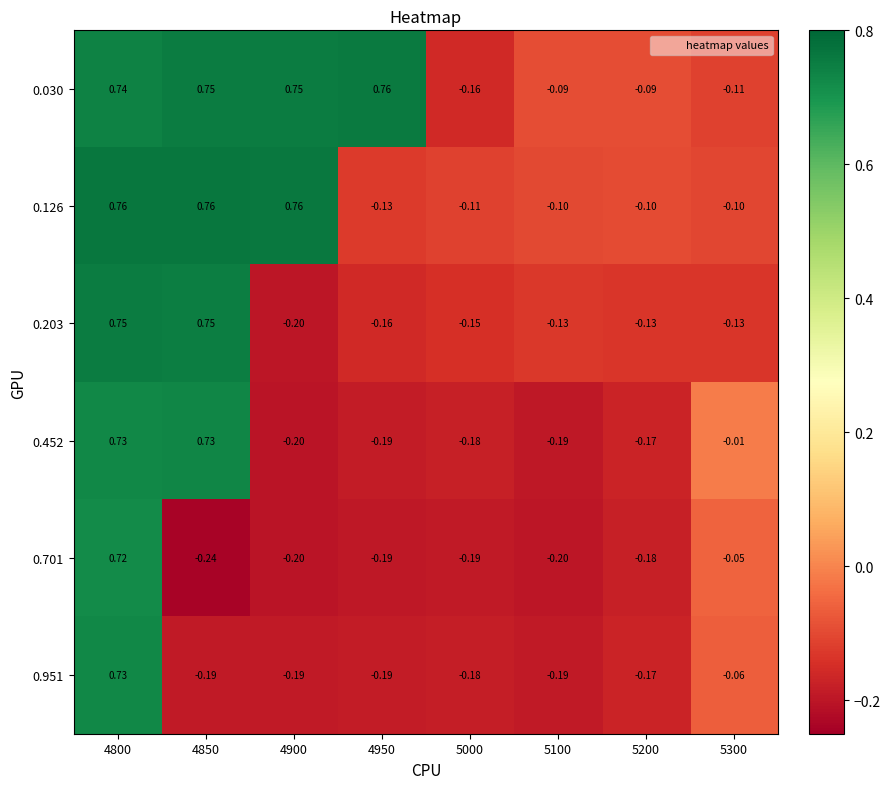

How many values in 0.951 are below zero?

7